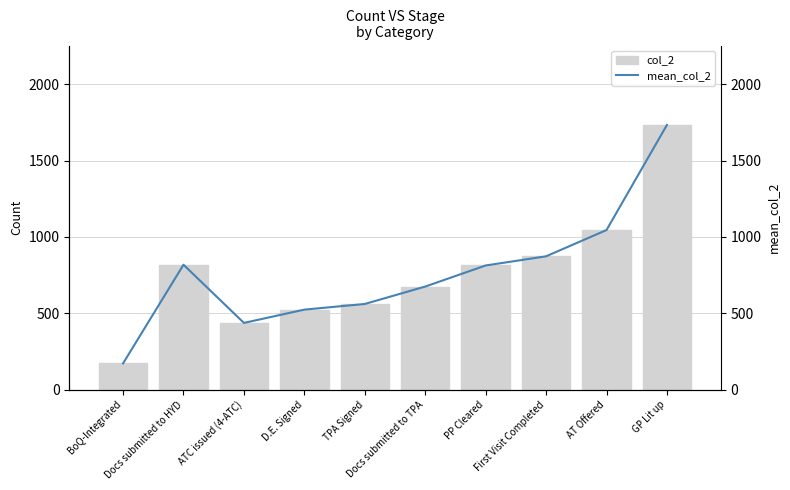

What is the label of the 9th bar from the left?

AT Offered